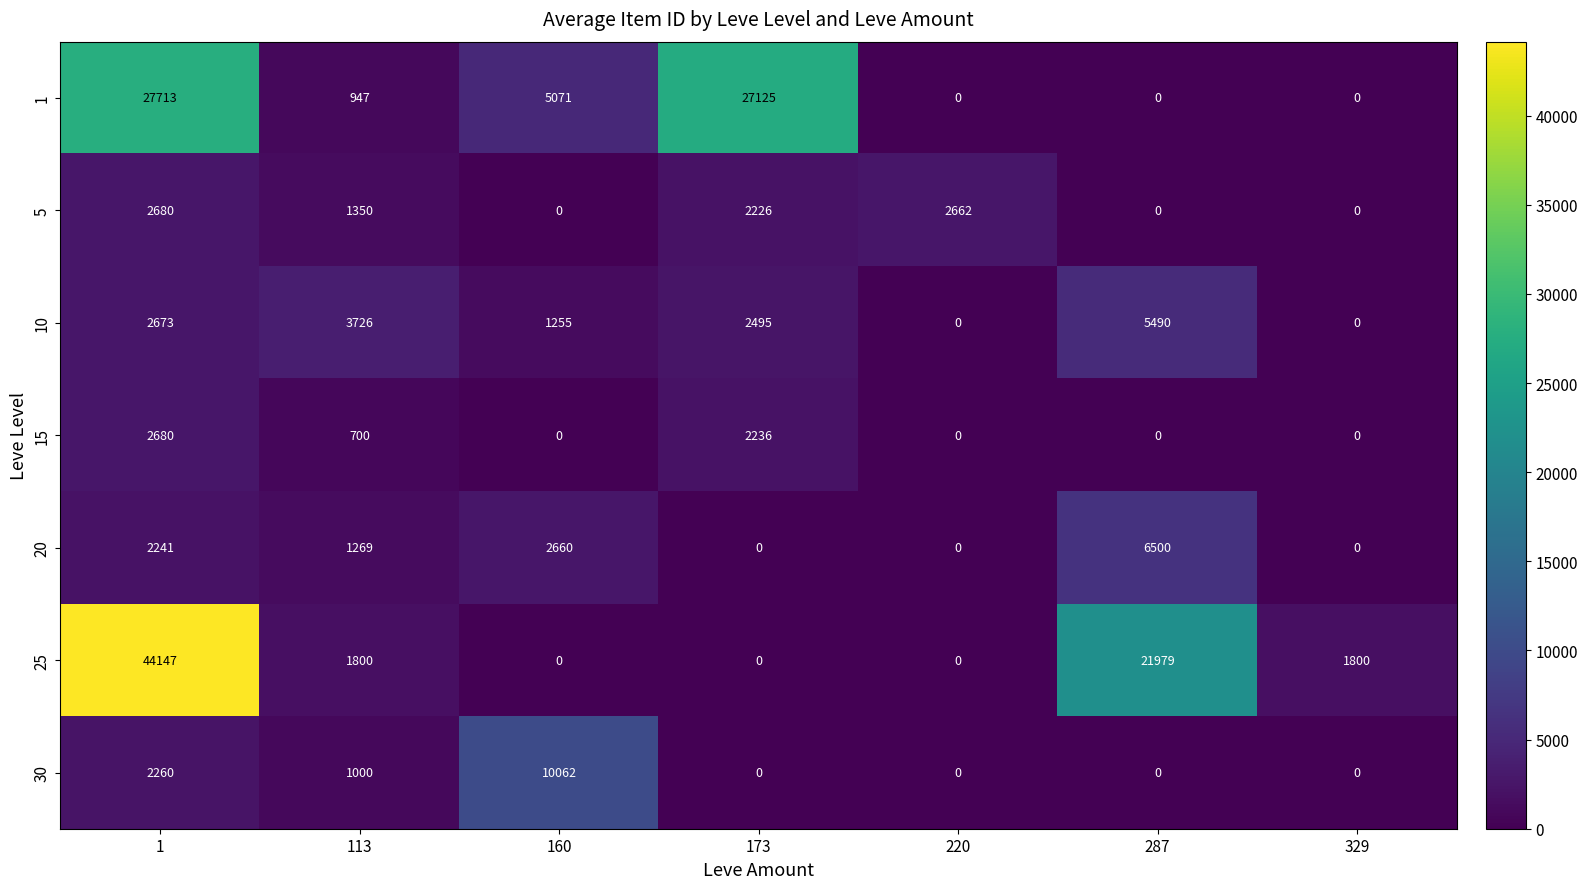

Which series has the largest total across all categories?

25